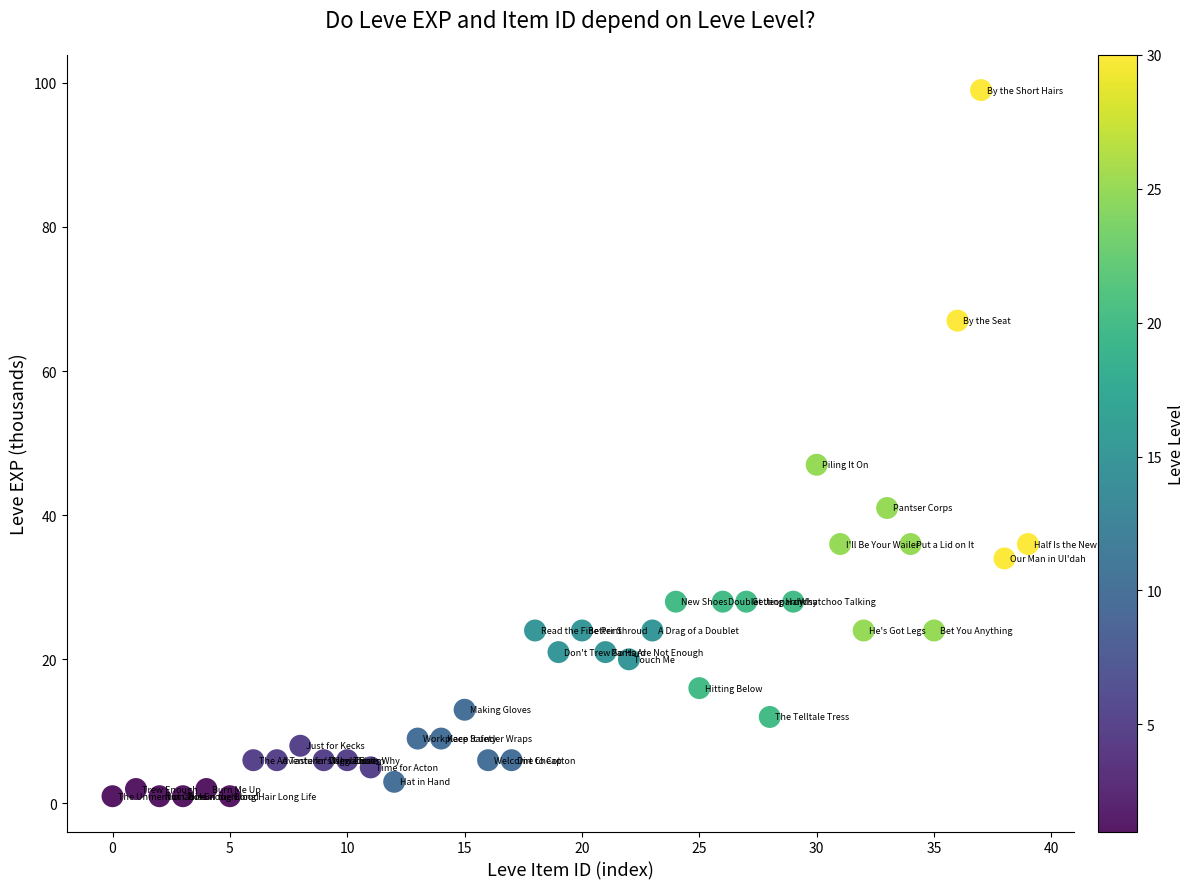

What Y value in the scatter plot is closest to 50?

47